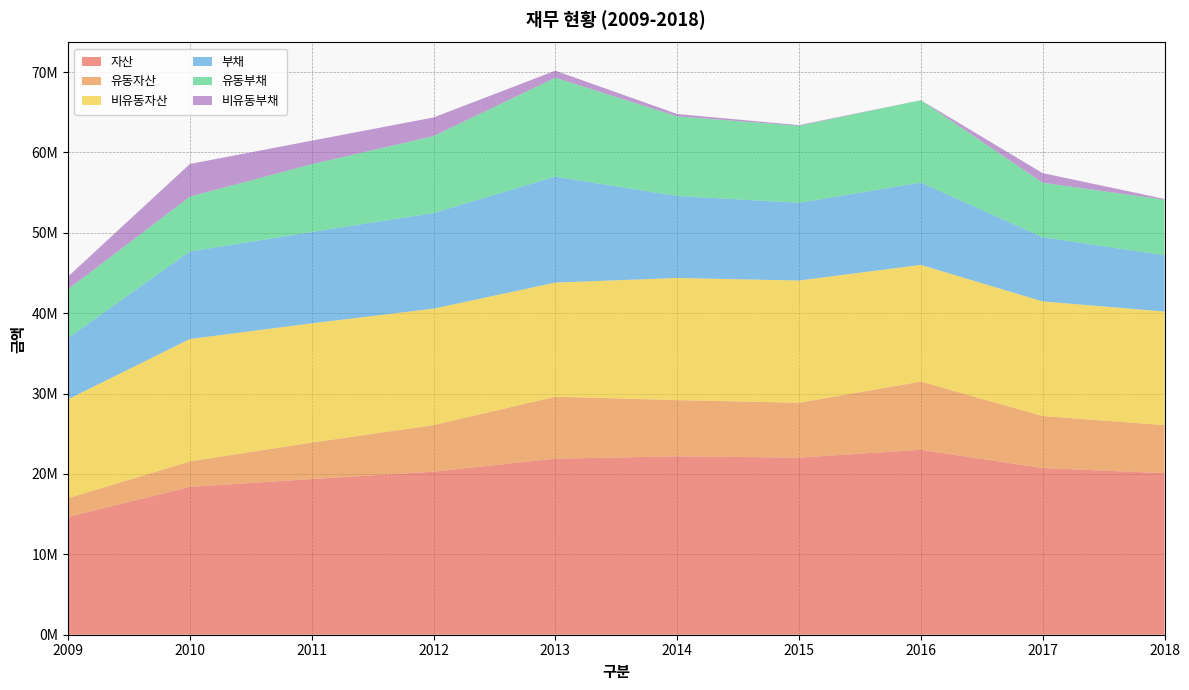

Reading left to right, extract all data points from this chart.

자산: 2009=14647083	2010=18394121	2011=19368180	2012=20283045	2013=21904371	2014=22189722	2015=22033058	2016=23005412	2017=20733125	2018=20102514
유동자산: 2009=2335207	2010=3162425	2011=4531127	2012=5793471	2013=7706962	2014=6999960	2015=6828654	2016=8483802	2017=6475568	2018=5968119
비유동자산: 2009=12311876	2010=15231696	2011=14837053	2012=14489575	2013=14197409	2014=15189761	2015=15204404	2016=14521610	2017=14257557	2018=14134396
부채: 2009=7628384	2010=10887112	2011=11362071	2012=11891865	2013=13178908	2014=10199666	2015=9665469	2016=10242377	2017=7980163	2018=7006248
유동부채: 2009=6040080	2010=6824751	2011=8432827	2012=9568144	2013=12308368	2014=9903445	2015=9577414	2016=10240377	2017=6785400	2018=6906017
비유동부채: 2009=1588305	2010=4062361	2011=2929244	2012=2323720	2013=870540	2014=296221	2015=88055	2016=2000	2017=1194763	2018=100231